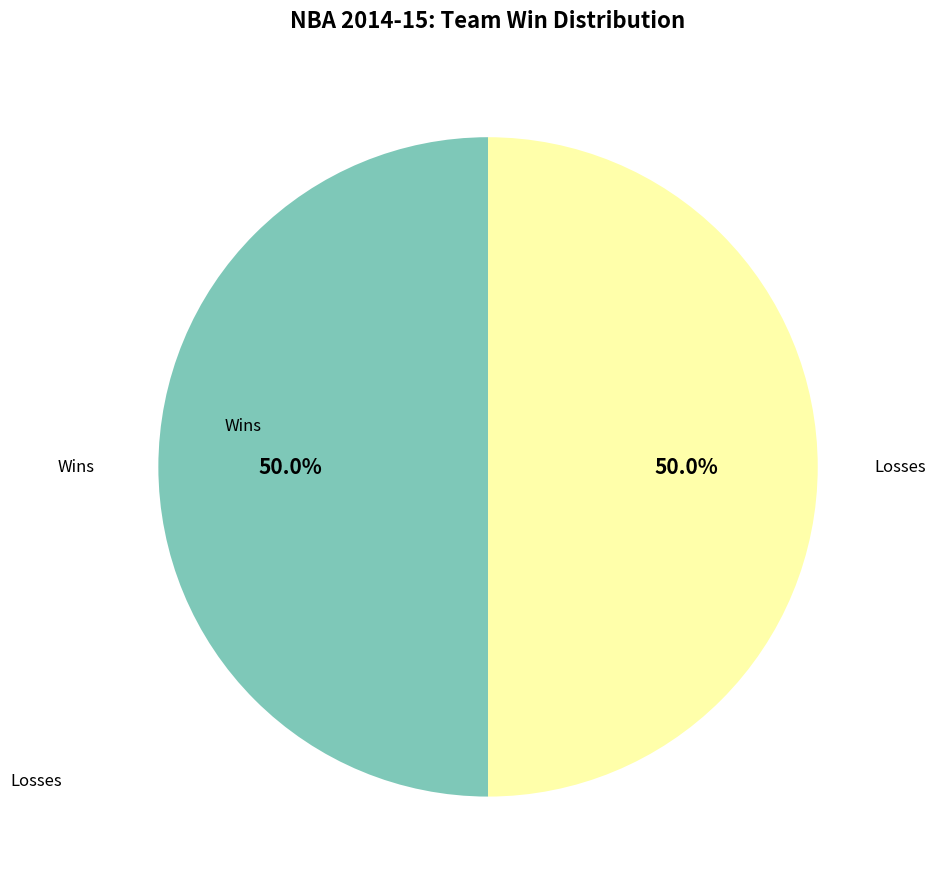

What is the ratio of the value at Wins to the value at Losses?

1.0